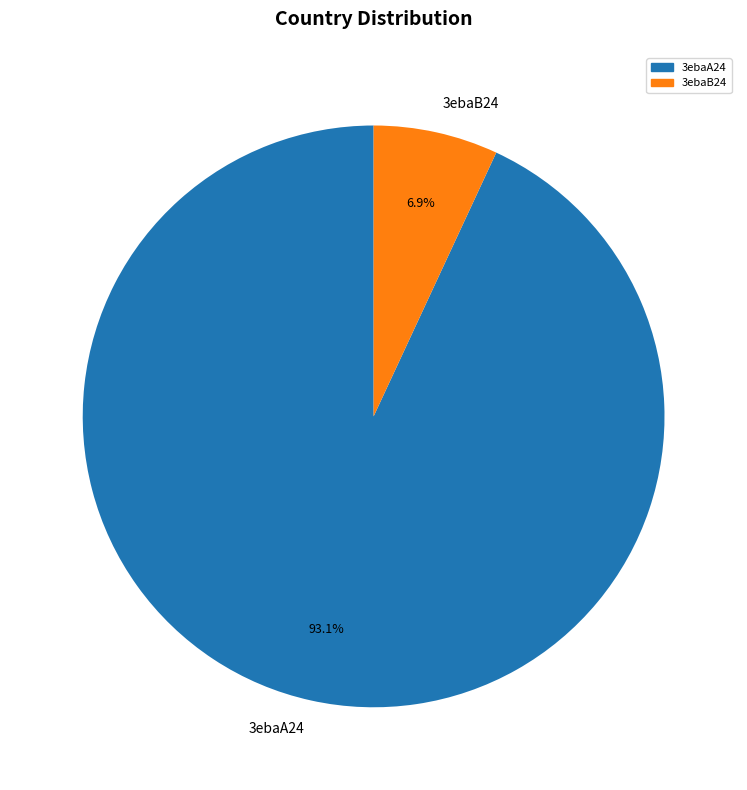

How many slices are in this pie chart?

2